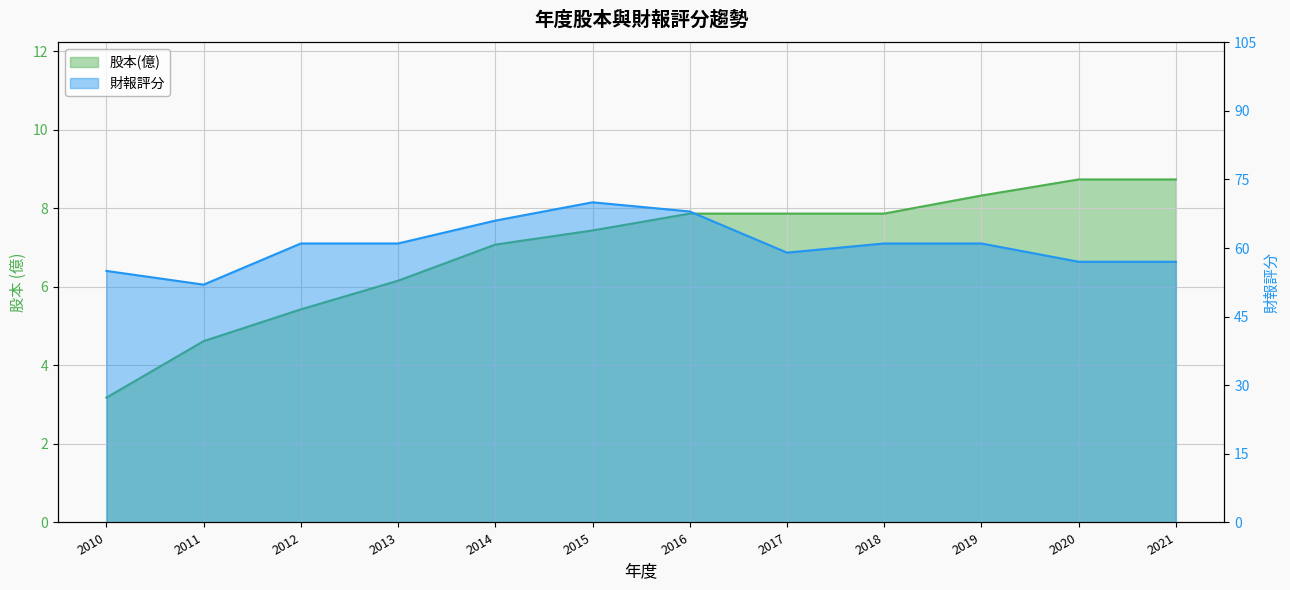

True or false: 財報評分 has a value of 61.0 at 2018.

True